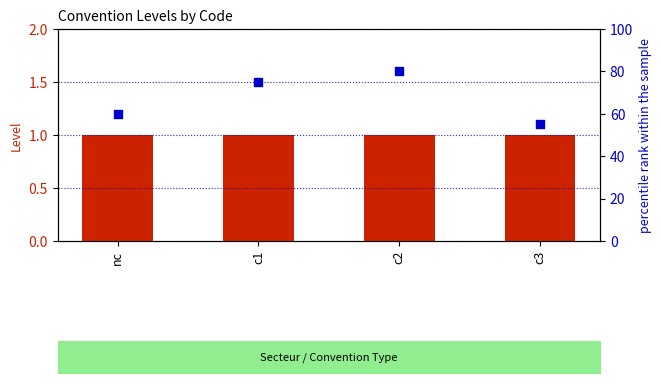

Which series has the largest Y range (max minus min)?

percentile rank within the sample